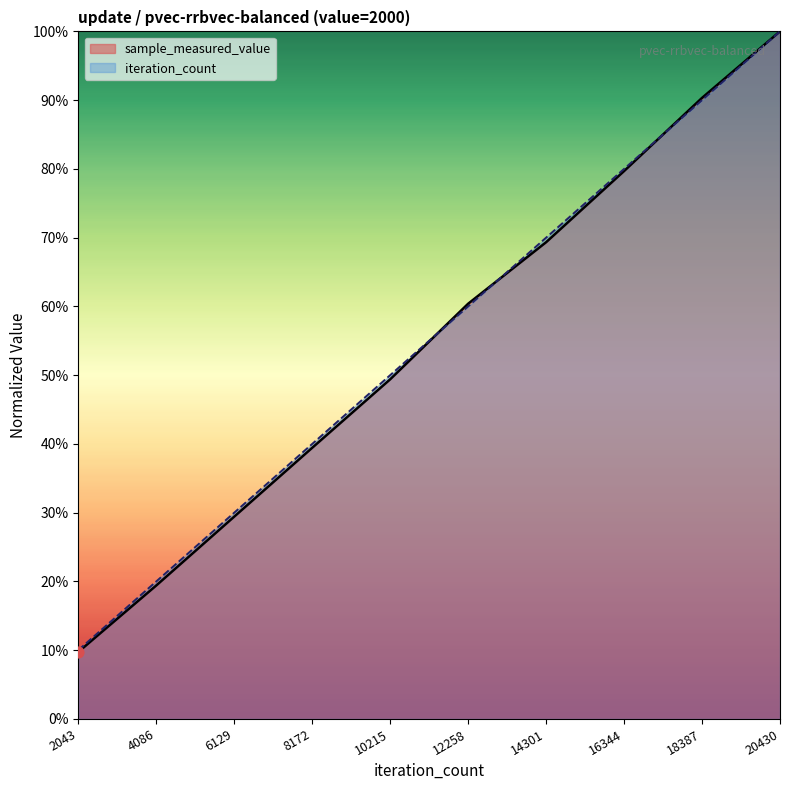

At how many categories does at least one series exceed 0?

10